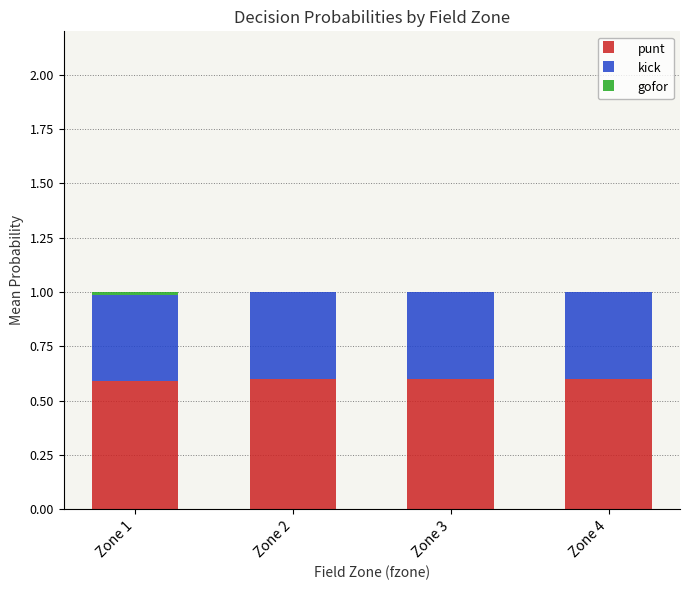

What is the highest value of the punt series?

0.6